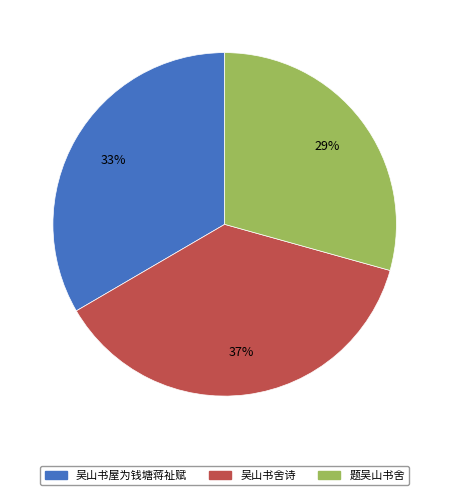

What is the ratio of the value at 吴山书舍诗 to the value at 题吴山书舍?

1.3